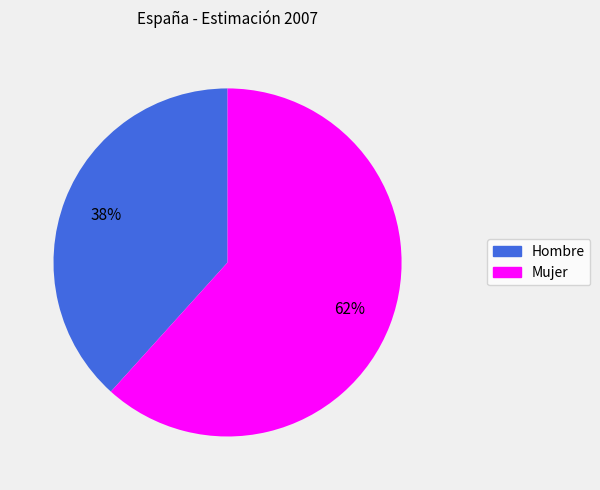

Which slice is the largest?

Mujer